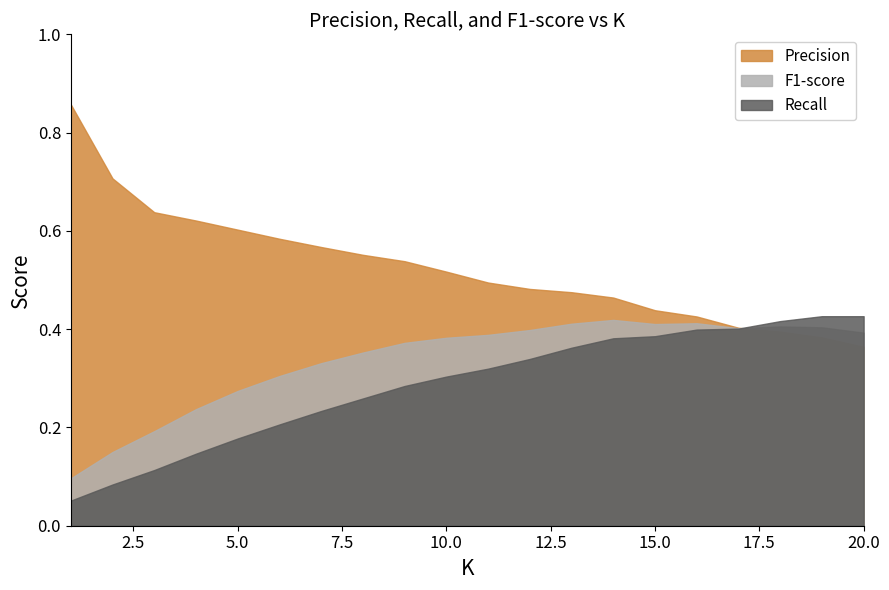

Rank the series at 14 from highest to lowest value.

Precision, F1-score, Recall